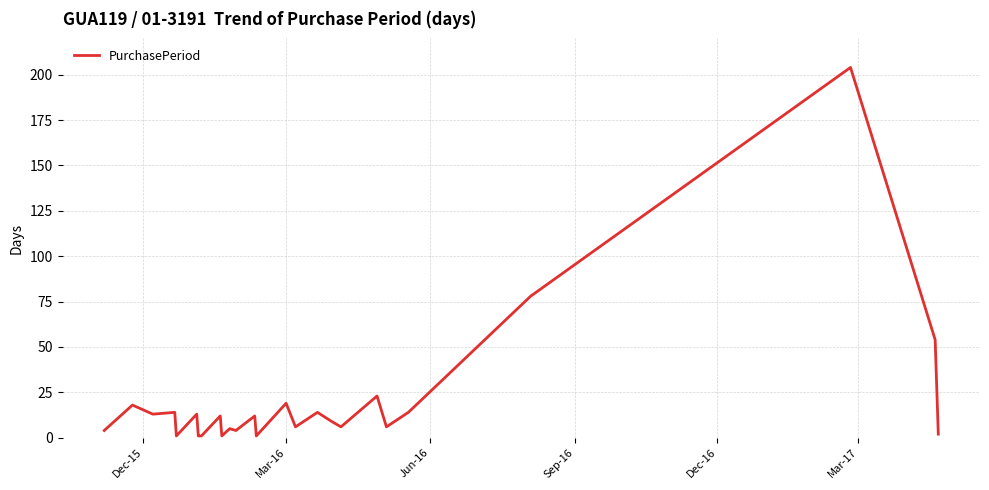

What is the difference between the maximum and minimum values?

203